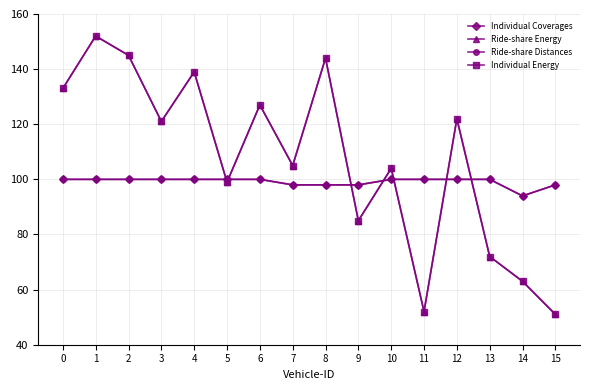

What is the average value of the Ride-share Energy series?

107